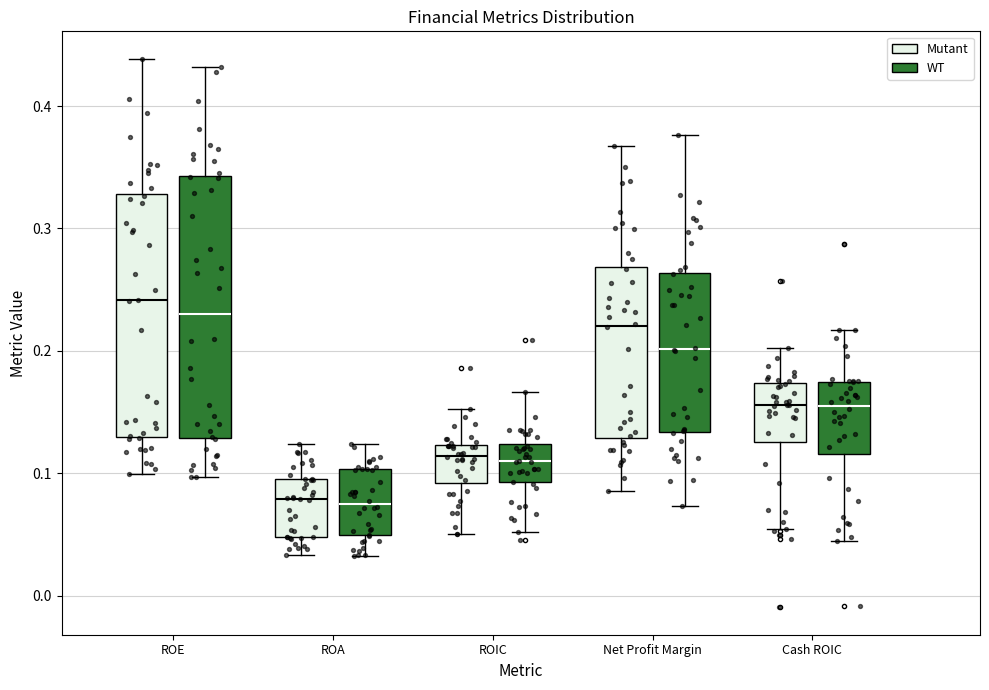

Where is the upper edge of the box for Net Profit Margin (Mutant) on the y-axis? The values are not printed on the chart, so give them approximately, as read against the axis.

0.27